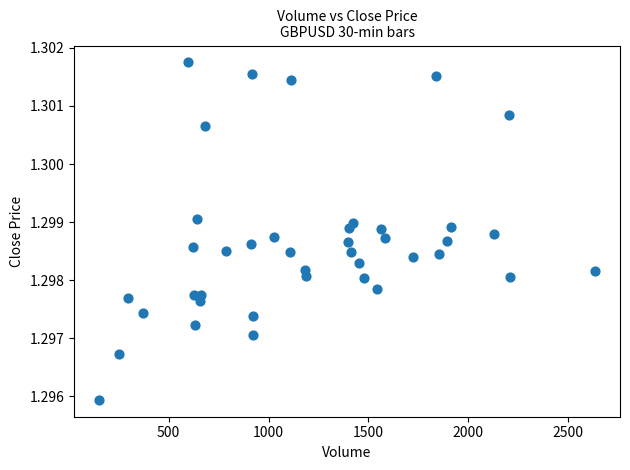

What is the range of X values (max minus min)?

2482.0